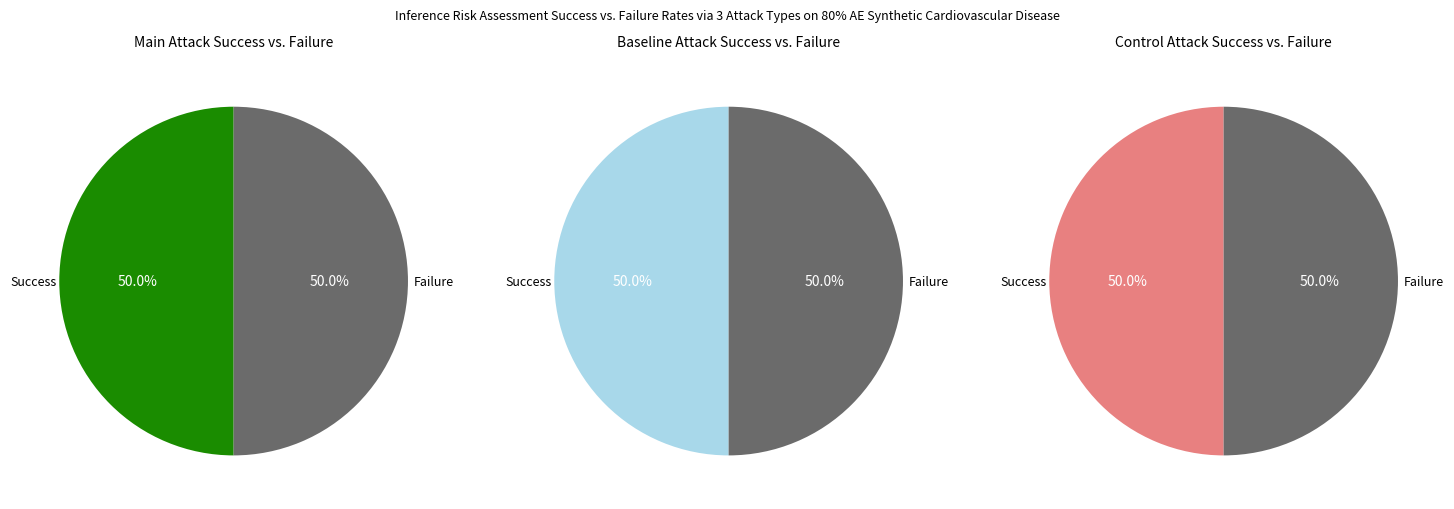

Count the number of slices in the pie.

2